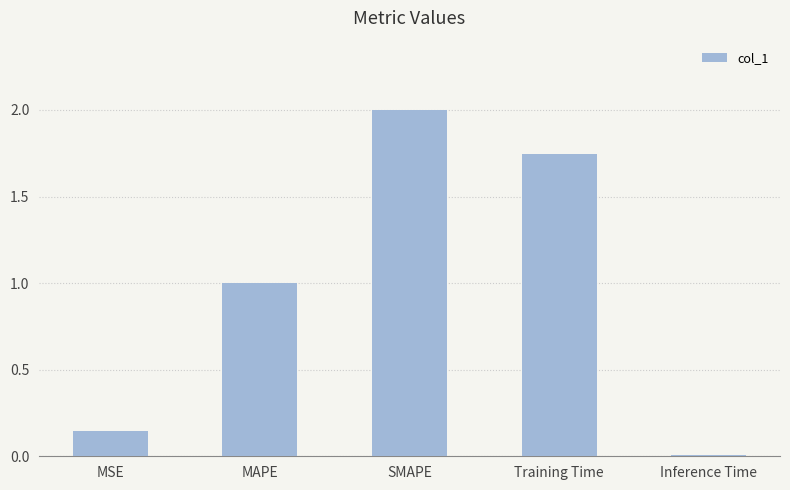

How many bars are there in total?

5